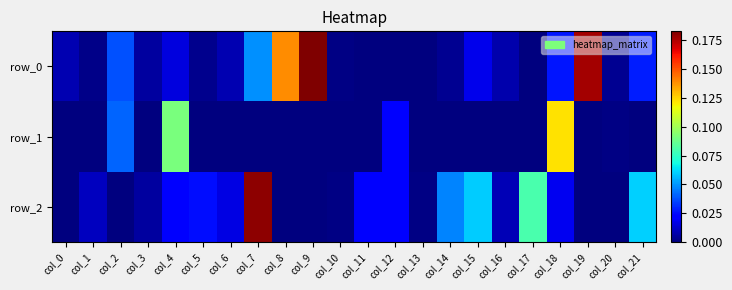

At which category is the sum across all series the highest?

col_7